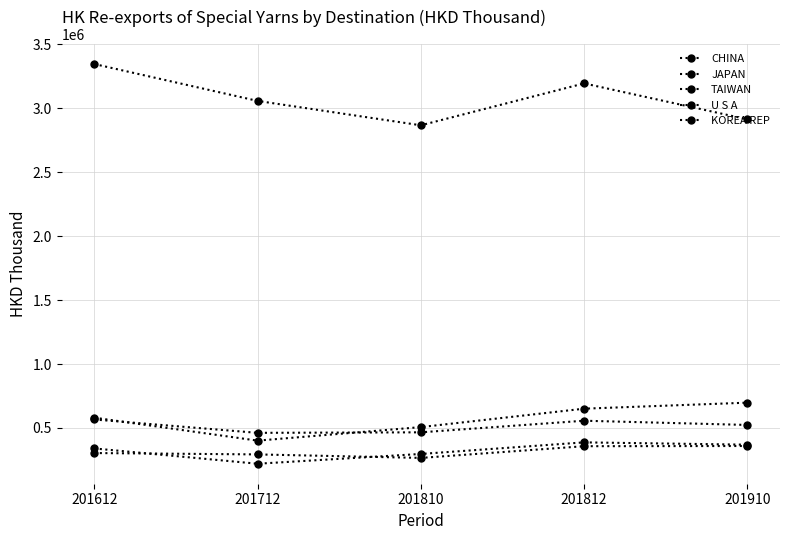

The value of U S A at 201812 is 357608.9. True or false?

True